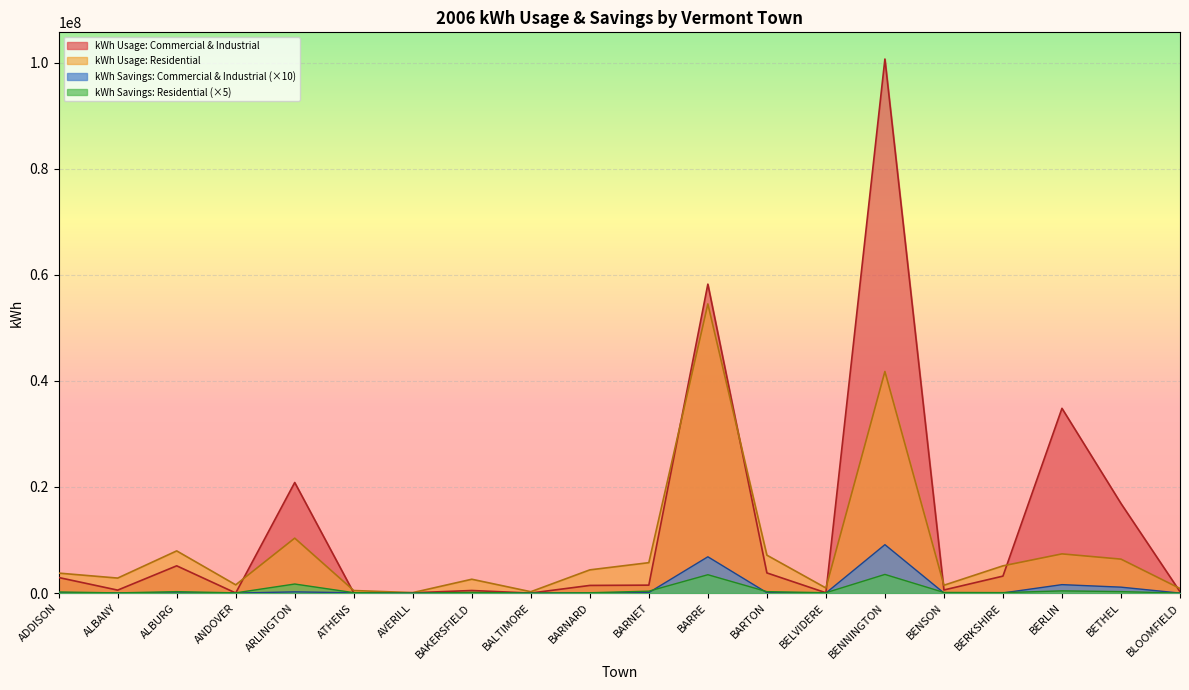

Reading left to right, list all the values displayed in this chart.

kWh Usage: Commercial & Industrial: 2936509.0	559958.0	5140661.0	18214.0	20846916.0	45208.0	57200.0	488554.0	5410.0	1444214.0	1498437.0	58236226.0	3805538.0	62838.0	100664043.0	587122.0	3201479.0	34826064.0	16889934.0	262746.0
kWh Usage: Residential: 3768181.0	2830773.0	7955329.0	1557931.0	10357130.0	482360.0	87781.0	2611565.0	259593.0	4377752.0	5735748.0	54506863.0	7149139.0	965605.0	41769216.0	1479839.0	5137521.0	7390597.0	6402506.0	867204.0
kWh Savings: Commercial & Industrial: 21988.0	5382.0	25136.0	0.0	231682.0	60527.0	0.0	88695.0	0.0	6155.0	95725.0	6845167.0	74562.0	13247.0	9129923.0	19922.0	28662.0	1595379.0	1119125.0	0.0
kWh Savings: Residential: 214750.5	37881.5	273751.5	45822.0	1711022.0	82225.0	307.5	126856.5	9661.0	67156.5	362005.5	3463135.5	277003.0	68770.0	3519037.5	123669.0	89512.5	417506.5	280837.0	3077.0